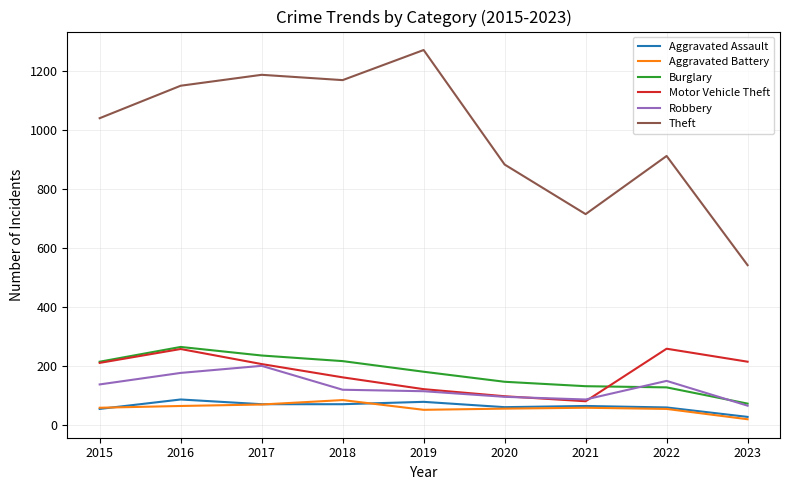

At how many categories does at least one series exceed 1200?

1